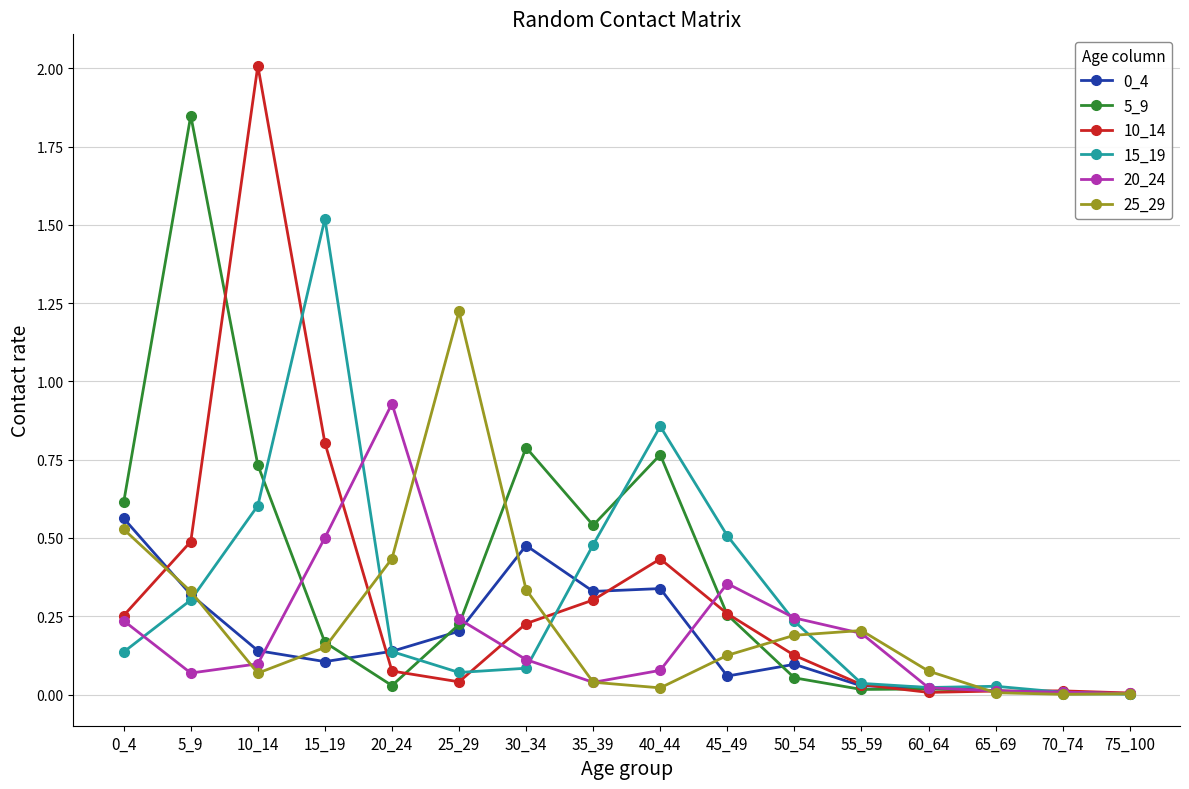

Which series has the widest spread of values?

10_14